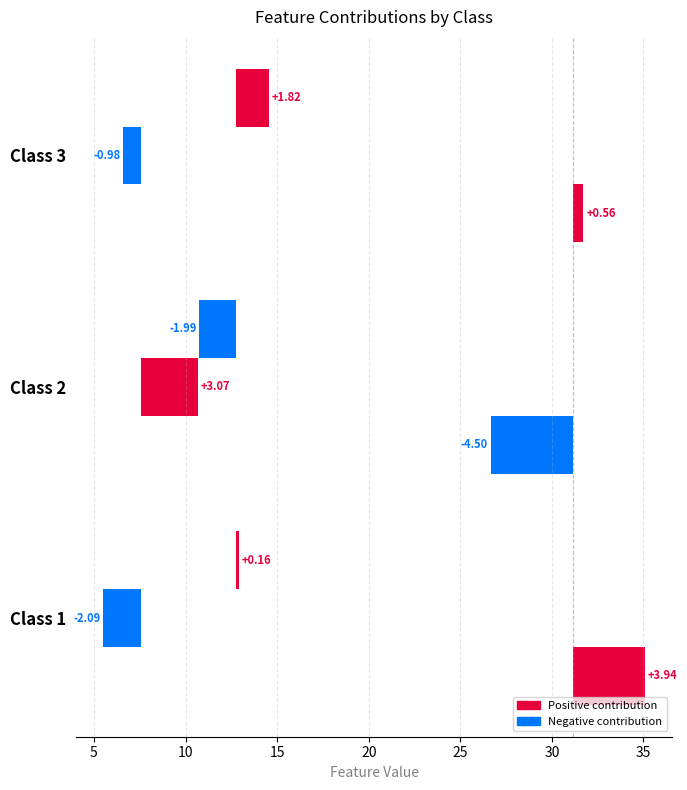

What is the minimum value for Size?

-4.5